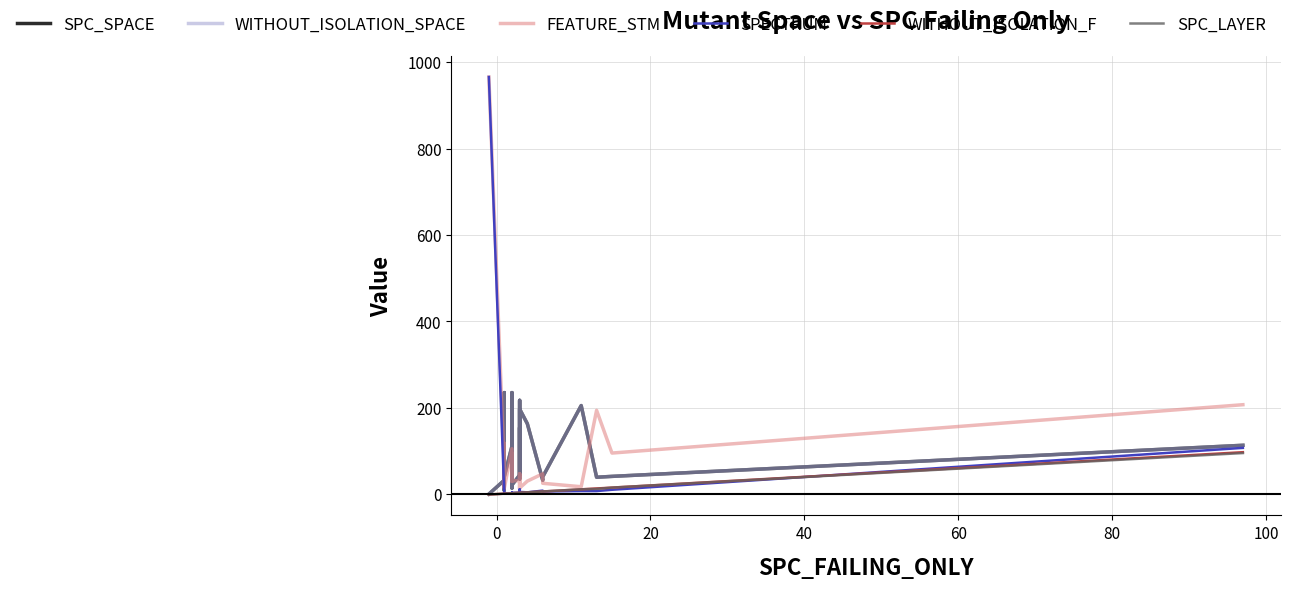

The value of FEATURE_STM at 100 is 39. True or false?

False